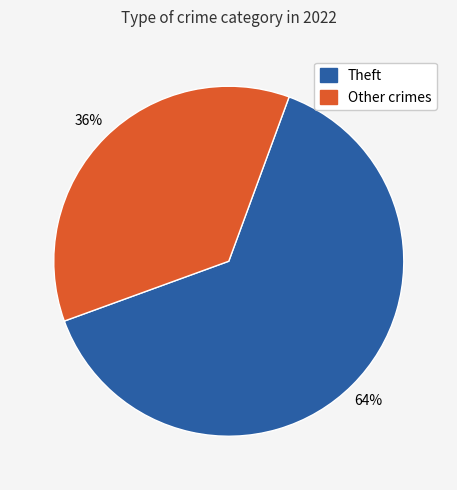

Count the number of slices in the pie.

2